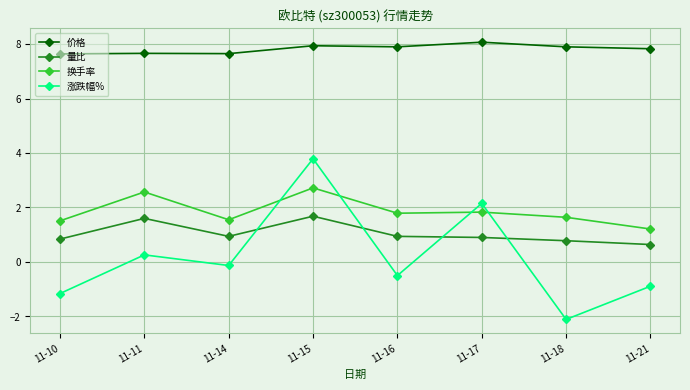

What is the value of the 换手率 point at the 7th from the left?

1.6